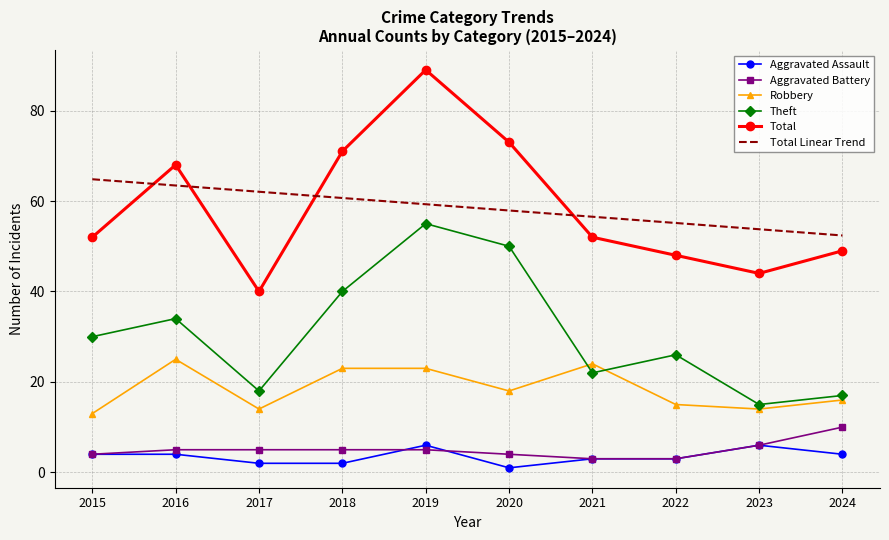

True or false: Aggravated Battery and Robbery cross at least once.

False